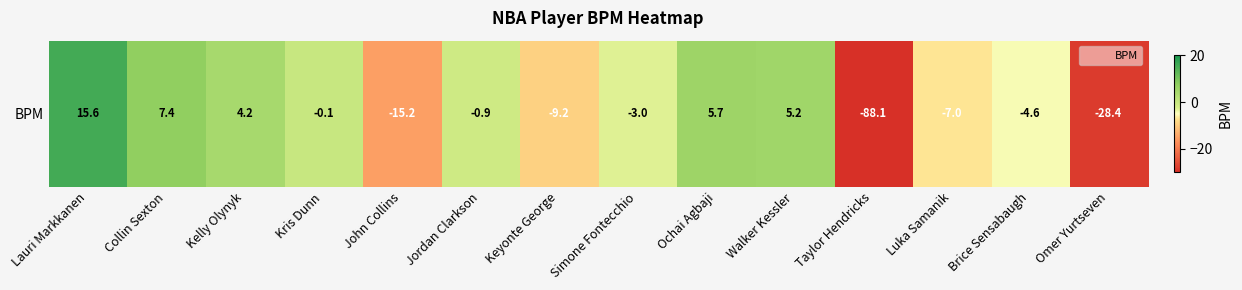

What is the approximate value at Omer Yurtseven?

-28.4